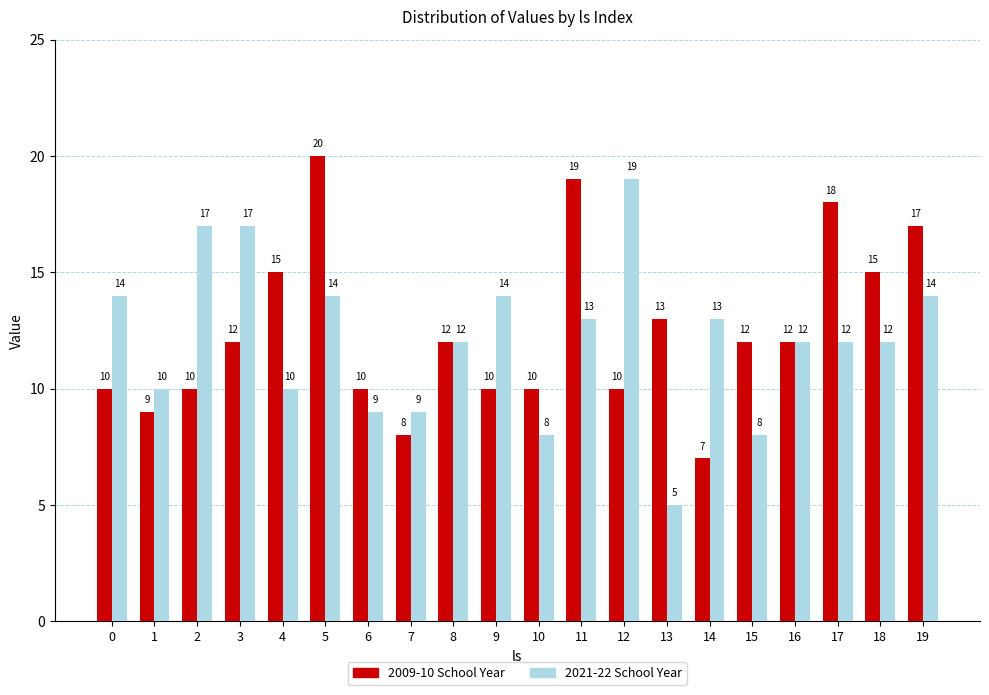

How many bars are there in total?

40